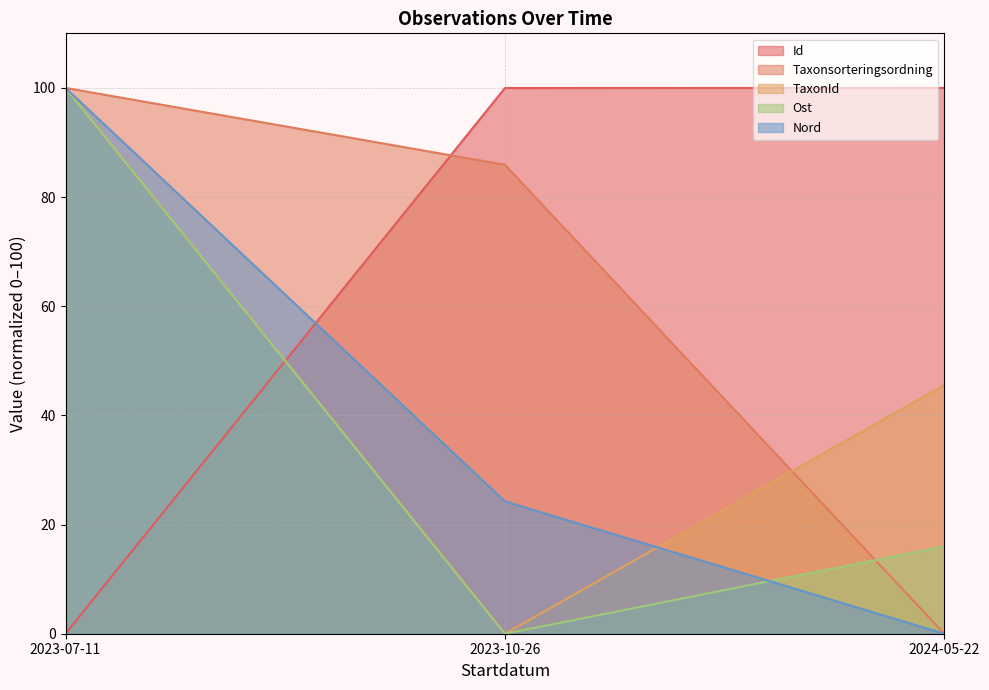

What are all the series names shown in the legend?

Id, Taxonsorteringsordning, TaxonId, Ost, Nord